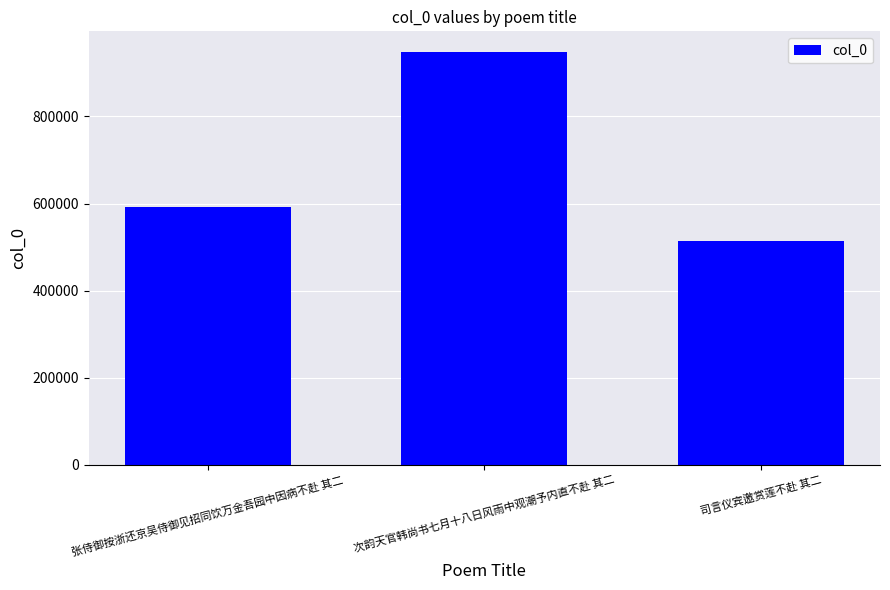

List the labels in order of value, largest first.

次韵天官韩尚书七月十八日风雨中观潮予内直不赴 其二, 张侍御按浙还京吴侍御见招同饮万金吾园中因病不赴 其二, 司言仪宾邀赏莲不赴 其二